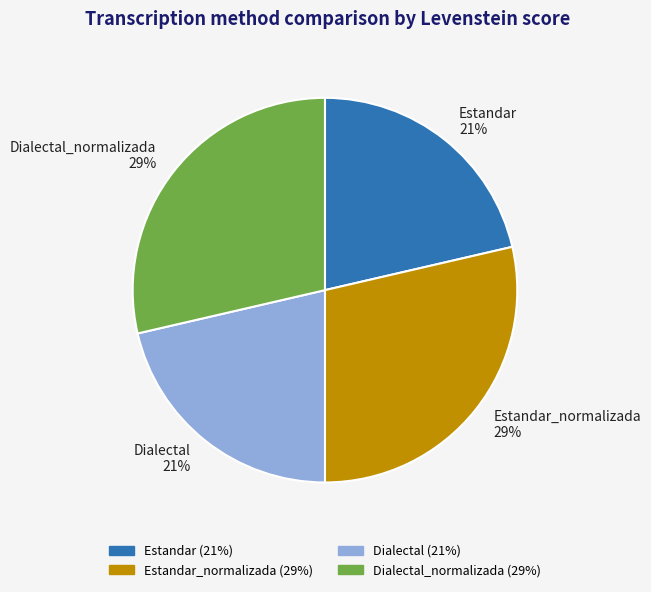

Which has a higher value, Dialectal or Dialectal_normalizada?

Dialectal_normalizada